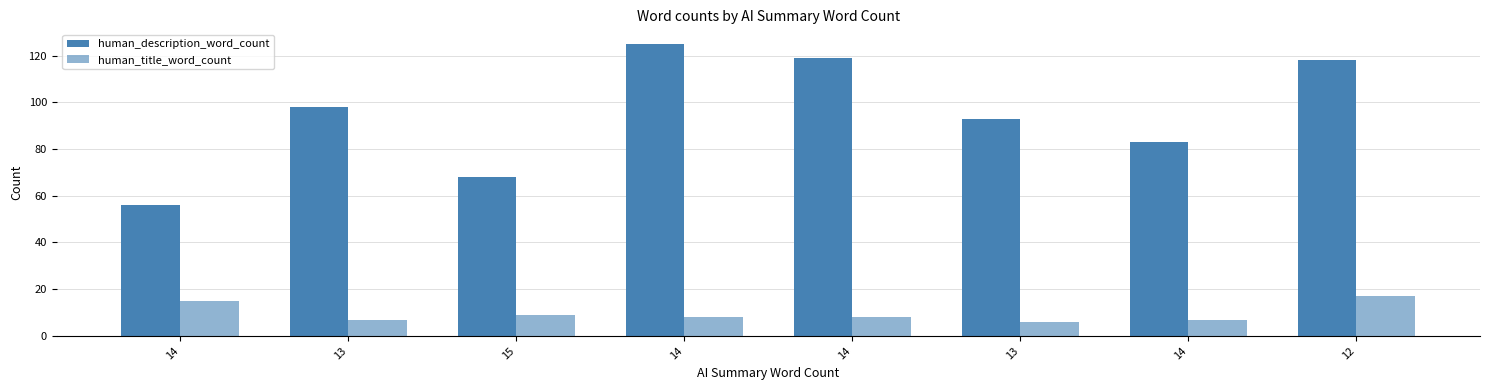

Are the bars grouped side by side (vs. stacked)?

Yes